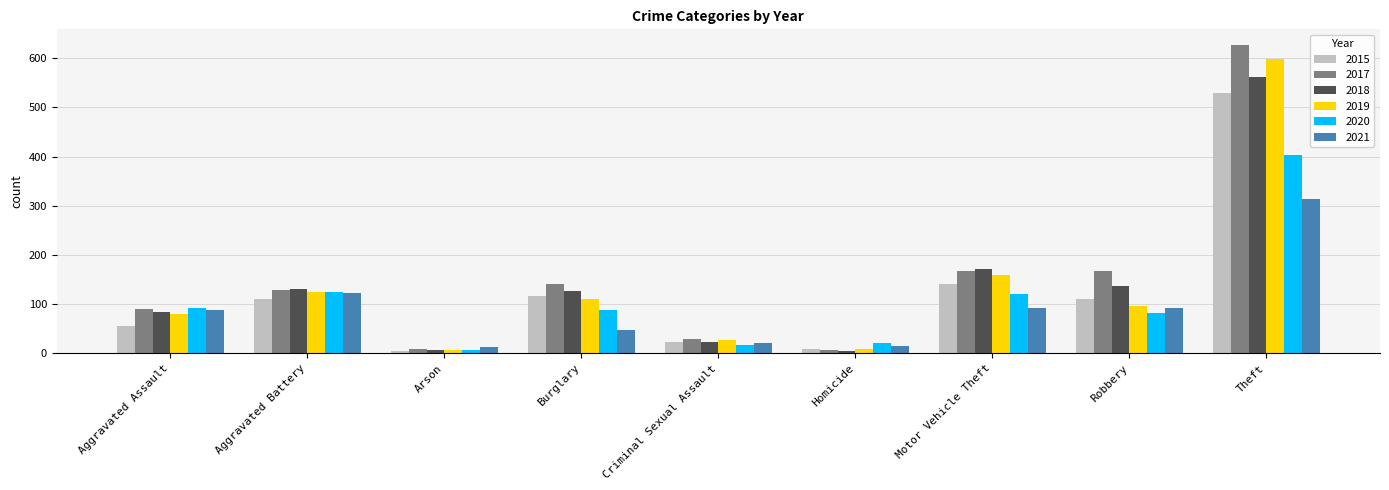

Are the bars horizontal?

No